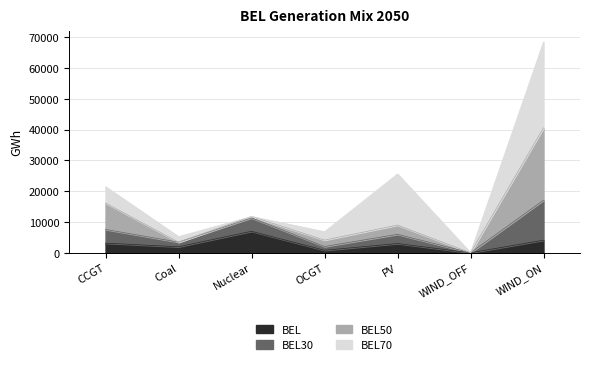

Does the chart display data point markers on the line(s)?

No